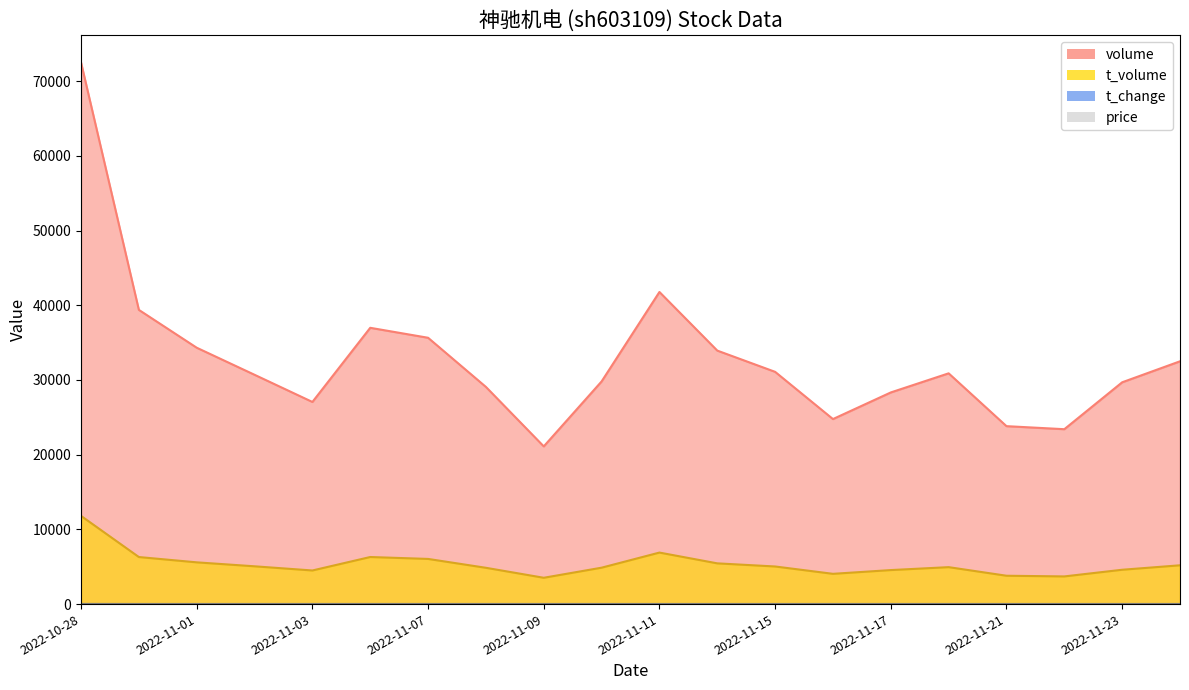

Where is price nearest to the value 16?

2022-10-31